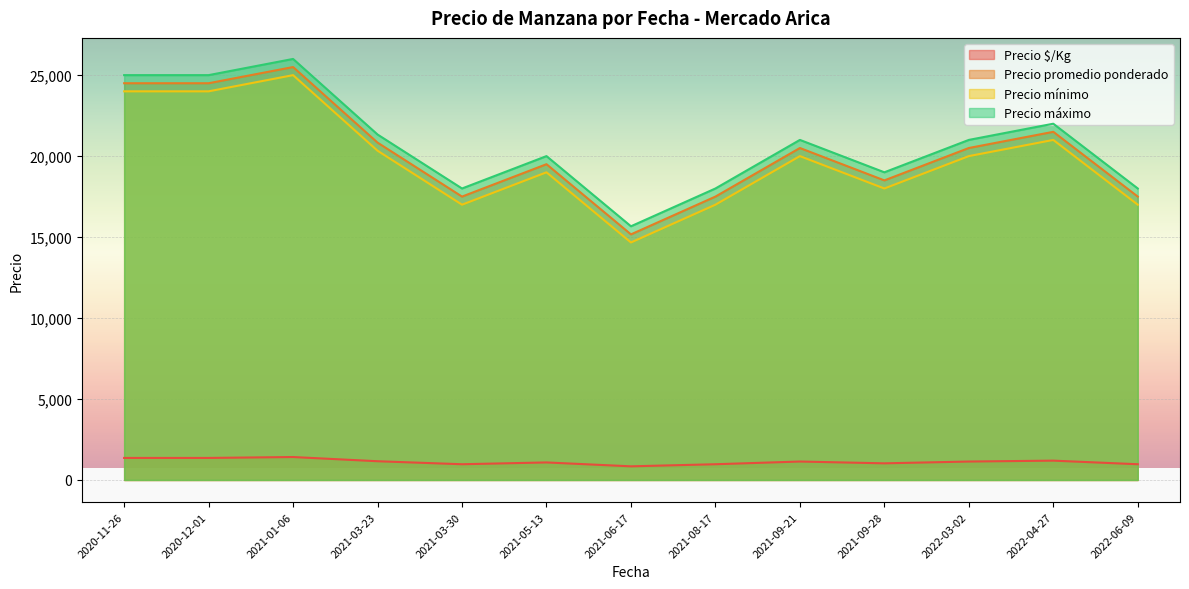

True or false: Precio $/Kg and Precio máximo cross at least once.

False